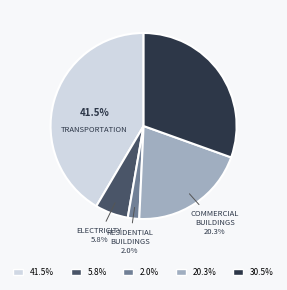

Which has a higher value, INDUSTRY or ELECTRICITY?

INDUSTRY